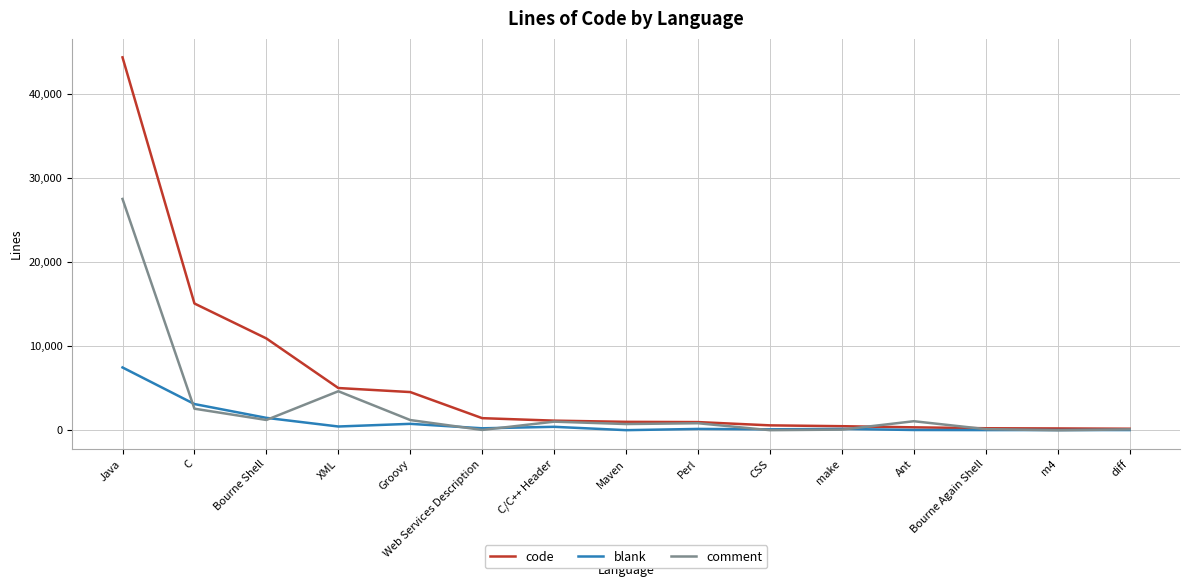

How many lines are shown in the chart?

3